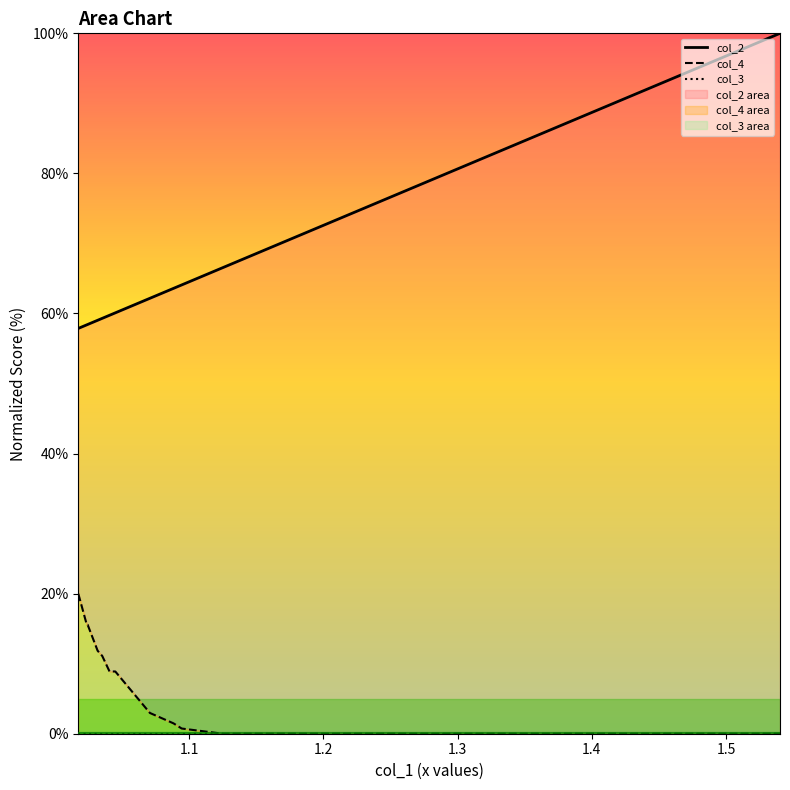

True or false: col_3 has more than 2 interior local peaks.

False